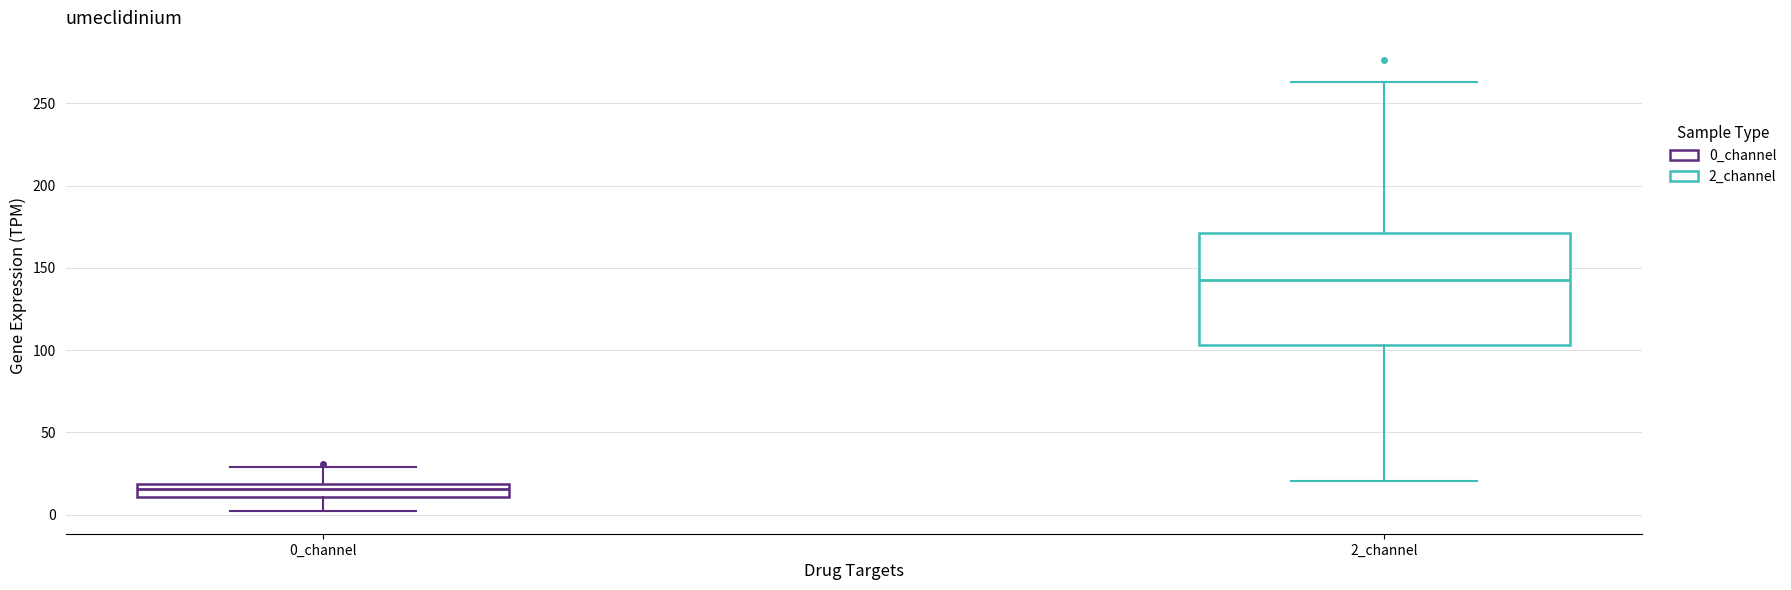

Comparing the boxes themselves (not the whiskers), which one is the tallest?

2_channel